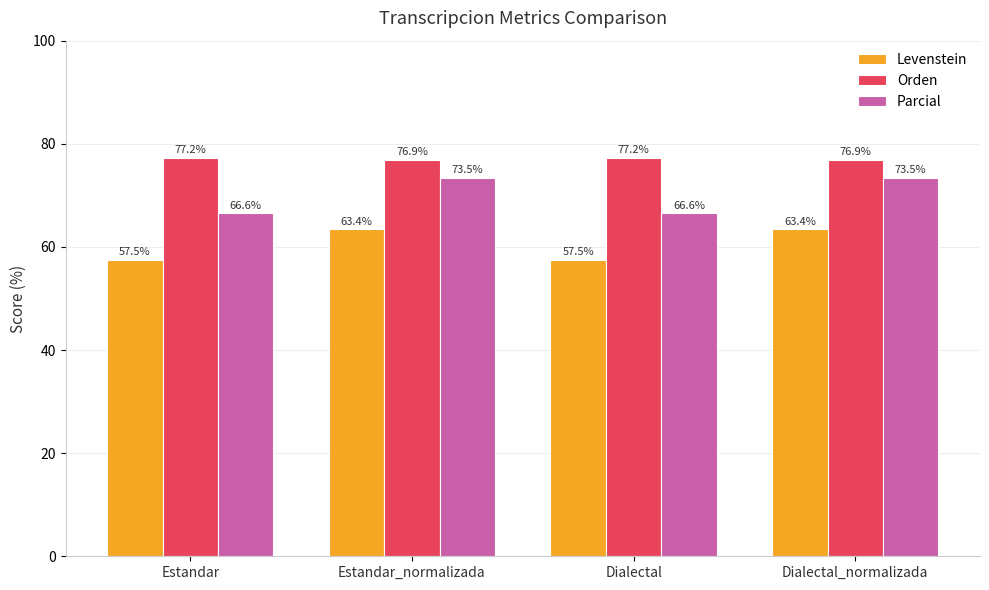

What is the approximate value of Parcial at Estandar?

66.6